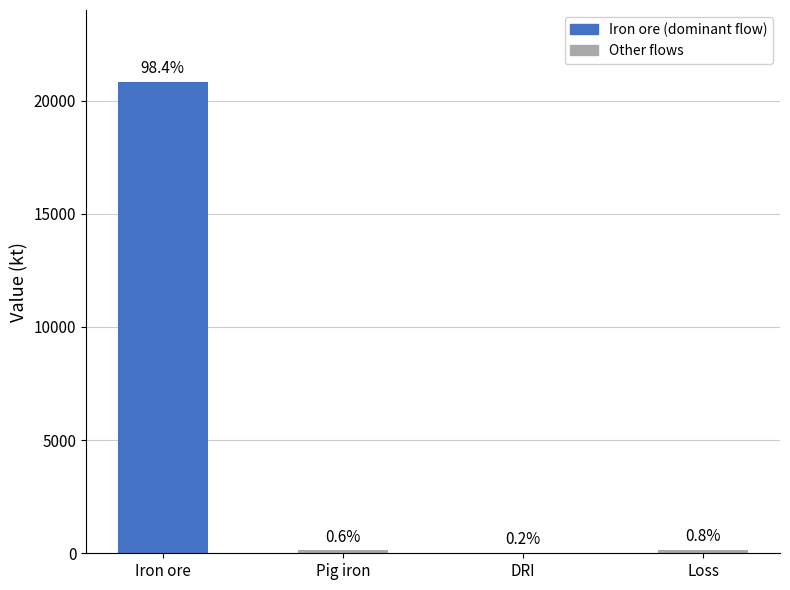

Rank the categories by value from lowest to highest.

DRI, Pig iron, Loss, Iron ore